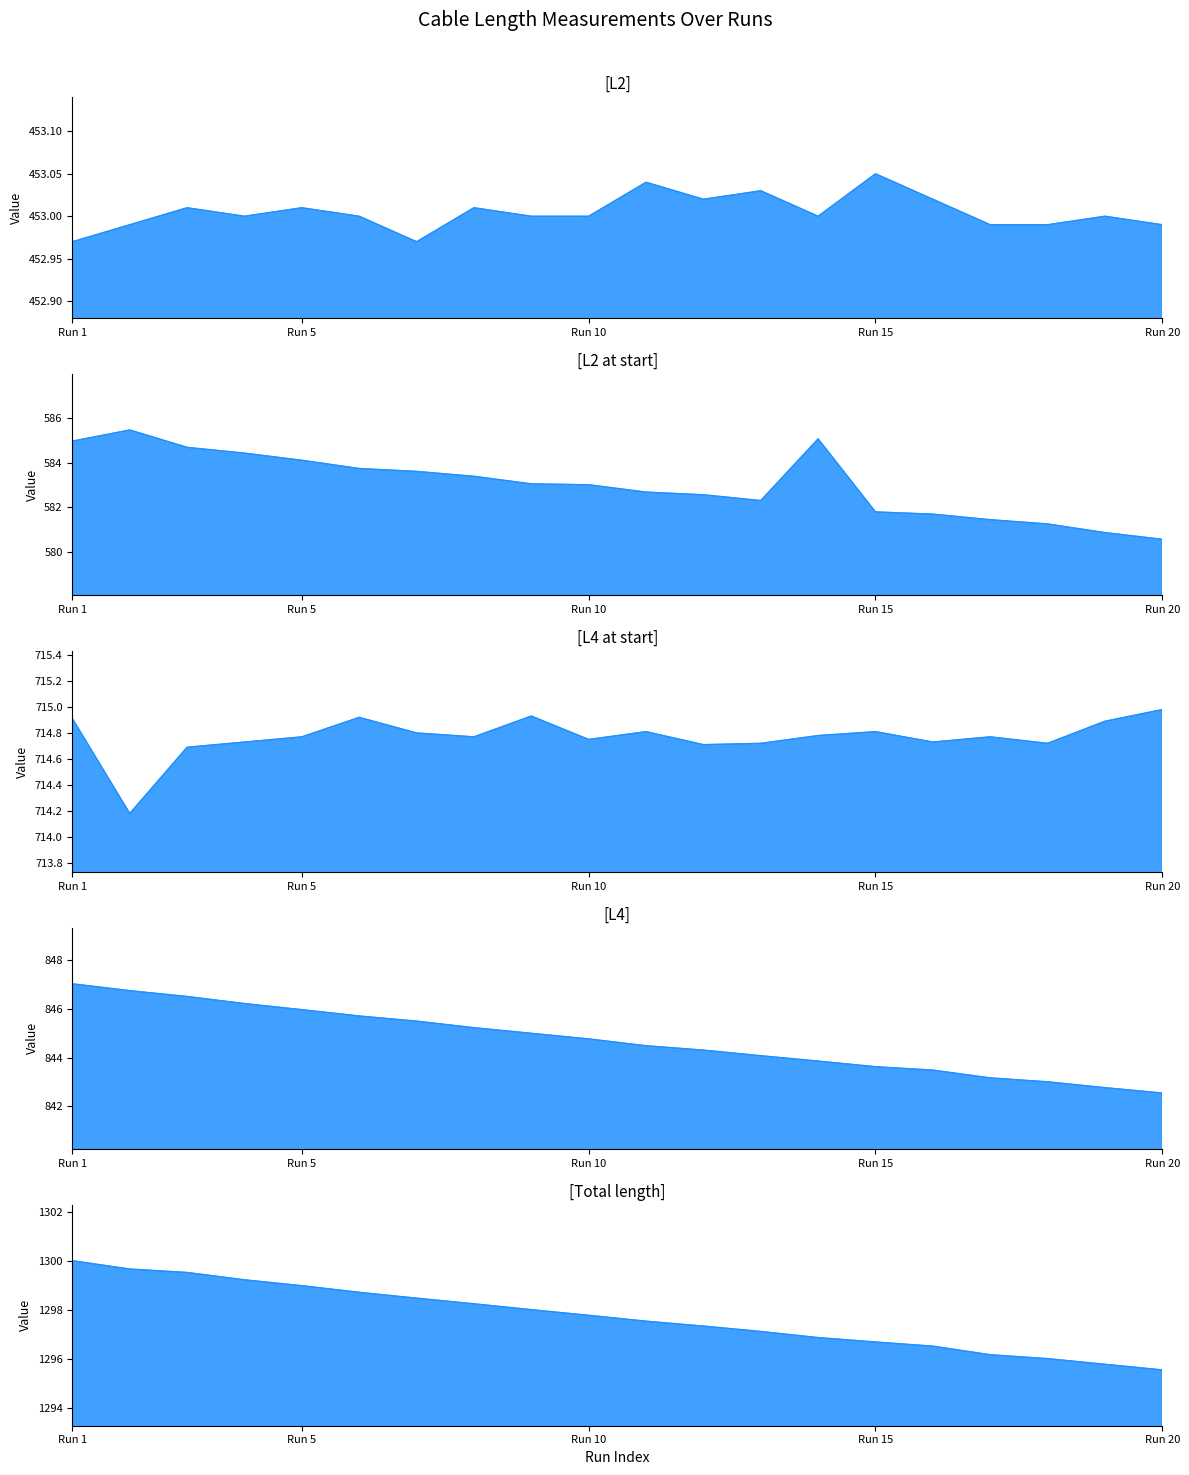

The value of L2 at start line at Run 15 is 953.4. True or false?

False